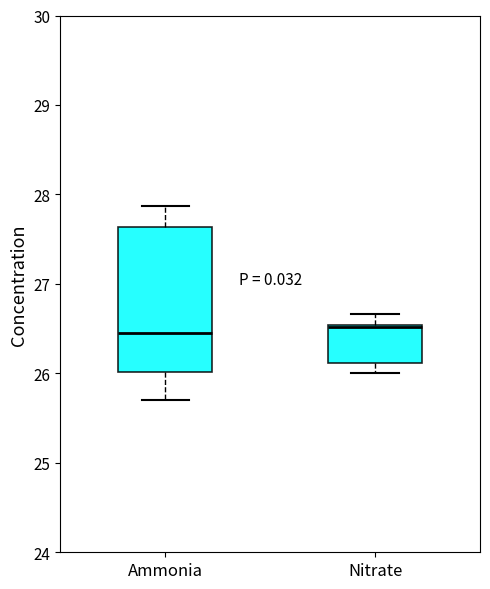

Which box is the tallest, from its lower edge to its upper edge?

Ammonia